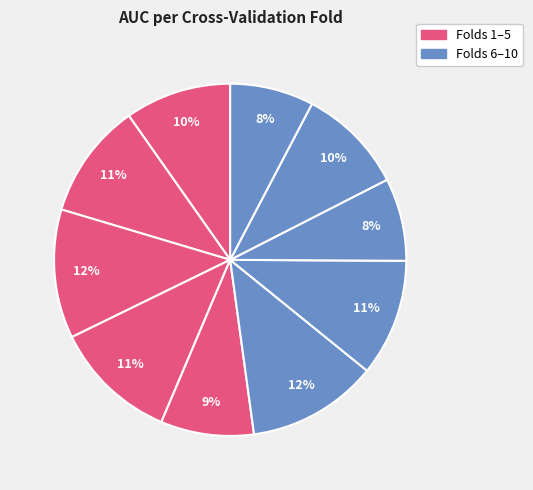

How many slices are in this pie chart?

10